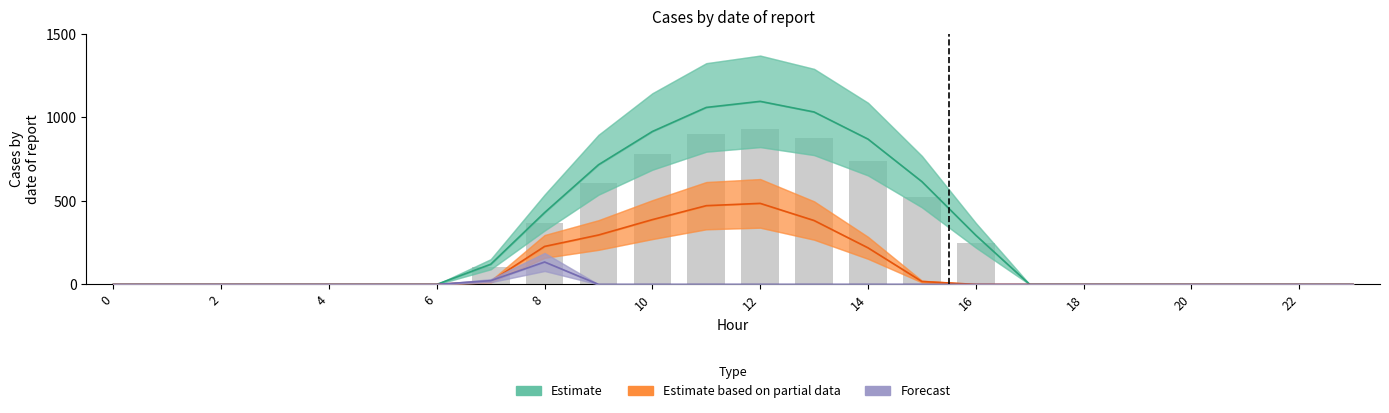

At which category is the sum across all series the highest?

12